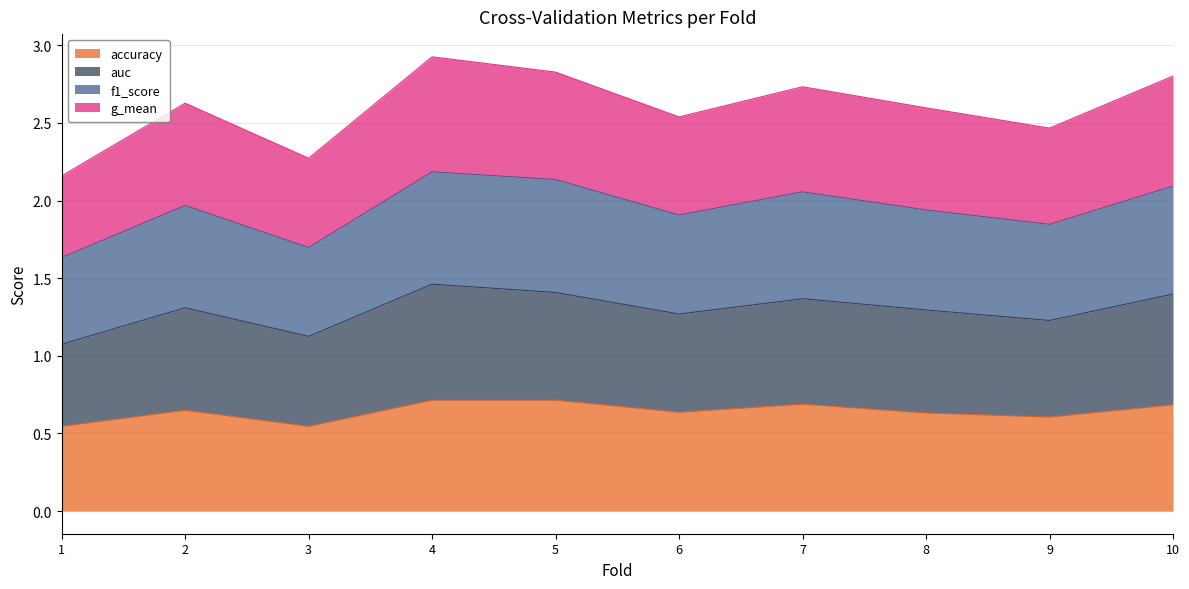

At which category is the sum across all series the highest?

4